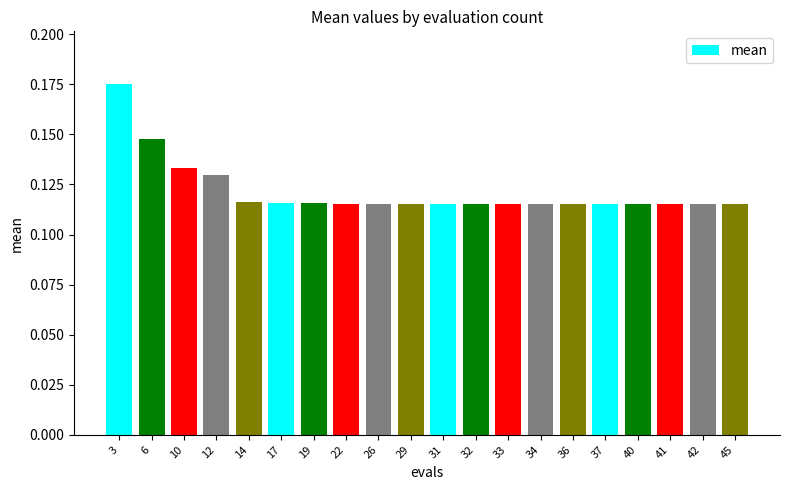

True or false: the data shows 0.2 at 40.

False